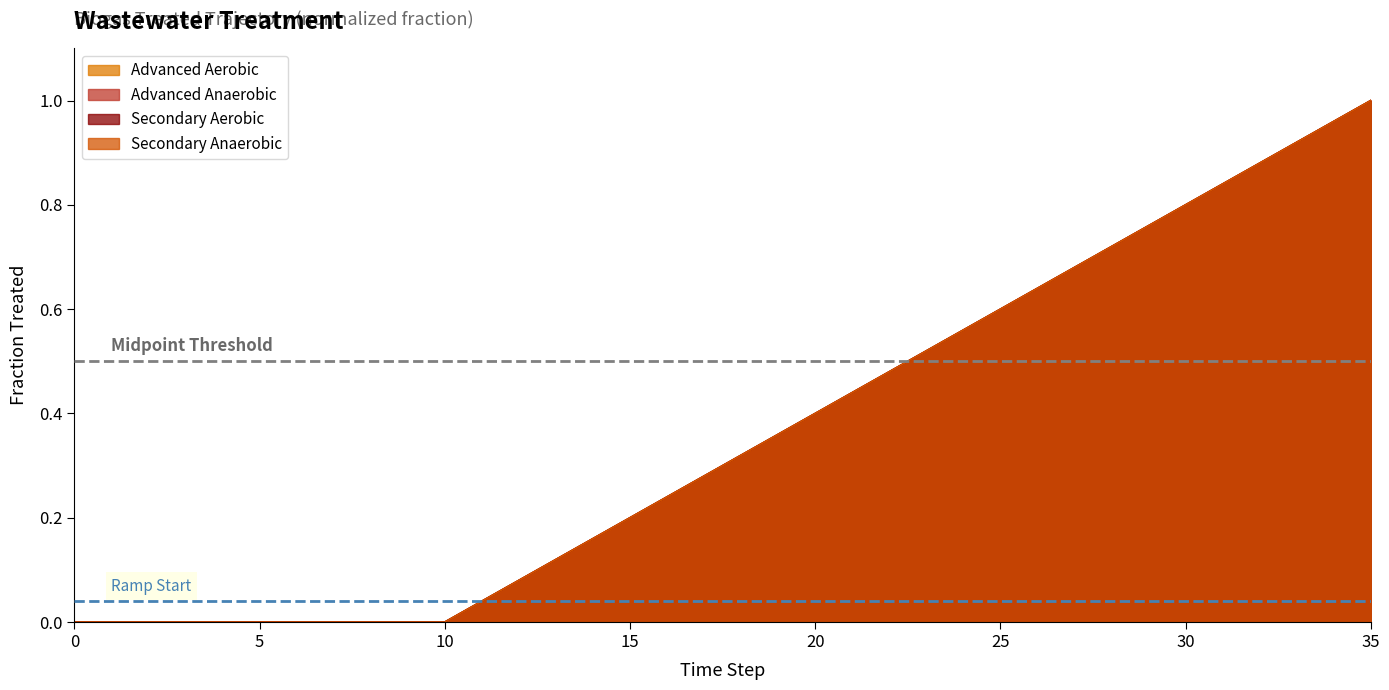

Rank the series at 34 from lowest to highest value.

gasrf_trww_biogas_treated_advanced_aero, gasrf_trww_biogas_treated_advanced_anae, gasrf_trww_biogas_treated_secondary_aer, gasrf_trww_biogas_treated_secondary_ana